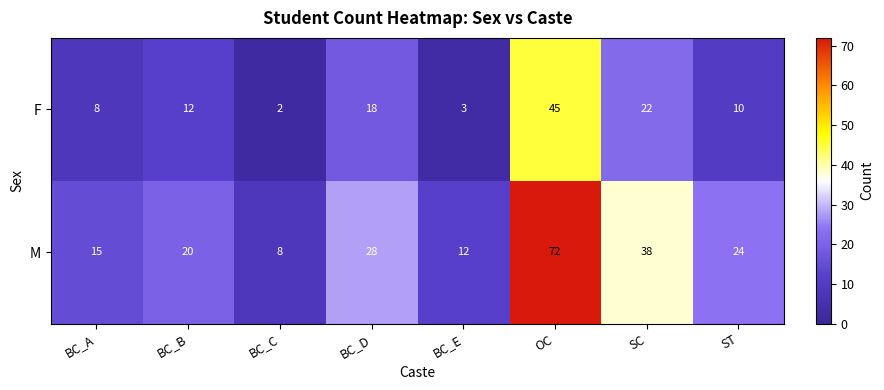

What is the maximum value for M?

72